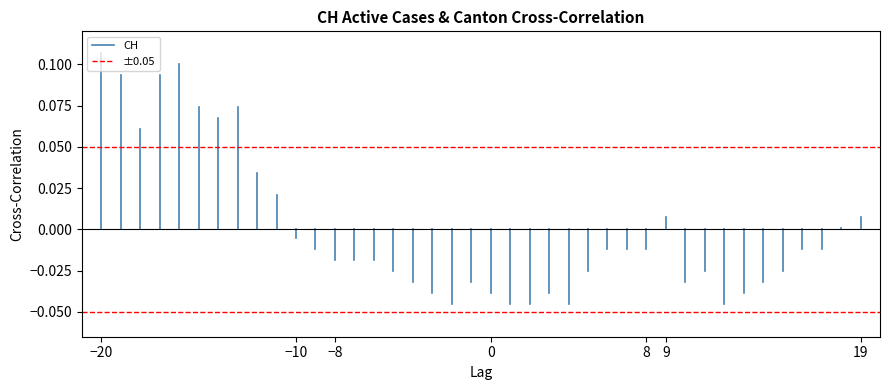

Is the value of CH at −10 greater than the value of ±0.05 at −20?

Yes